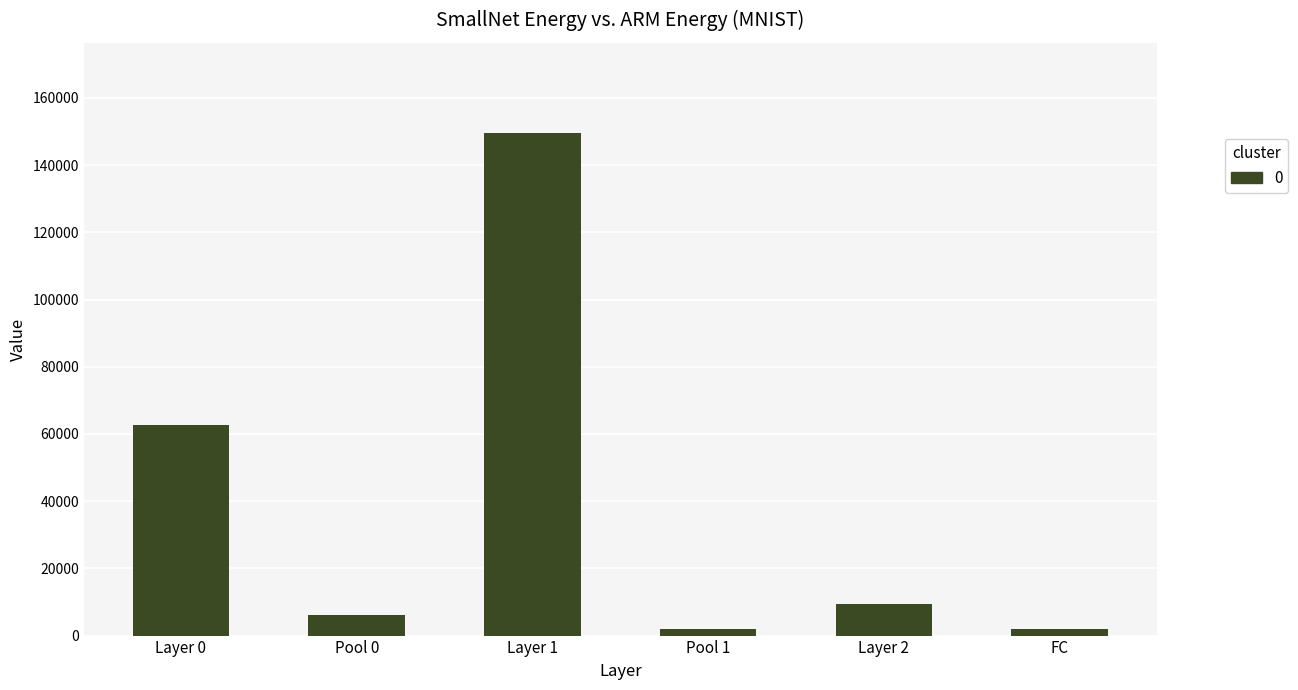

What is the maximum value shown in the chart?

149504